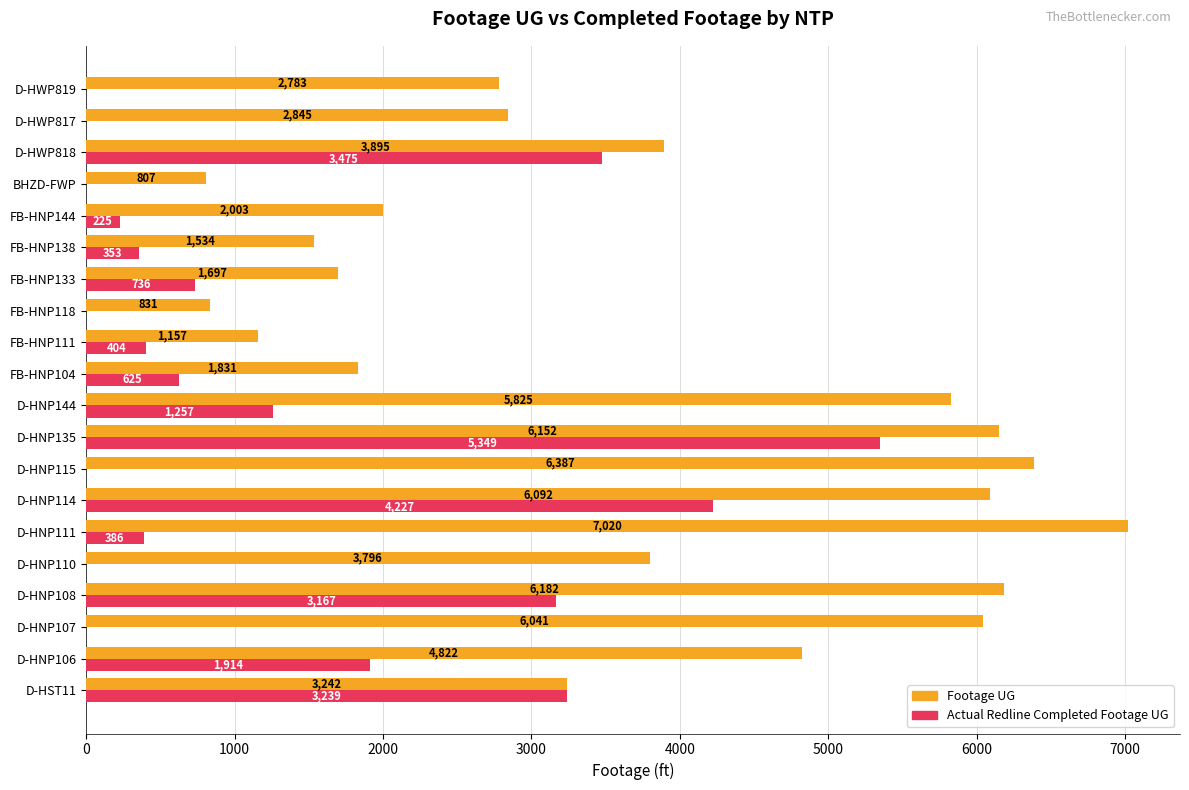

Read the Actual Redline Completed Footage UG value at D-HST11.

3239